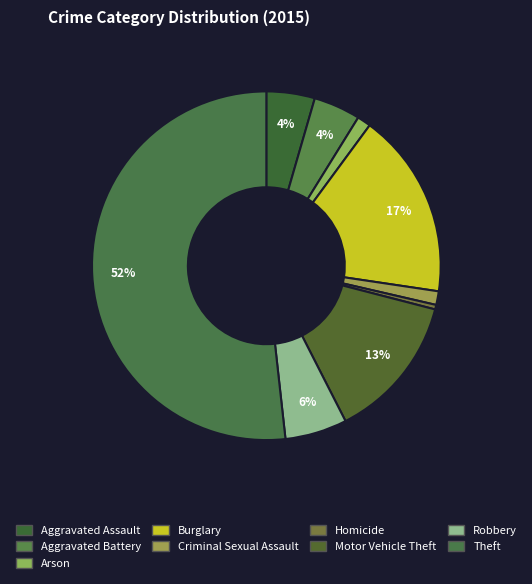

What percentage do Homicide and Arson together represent?

1.7%